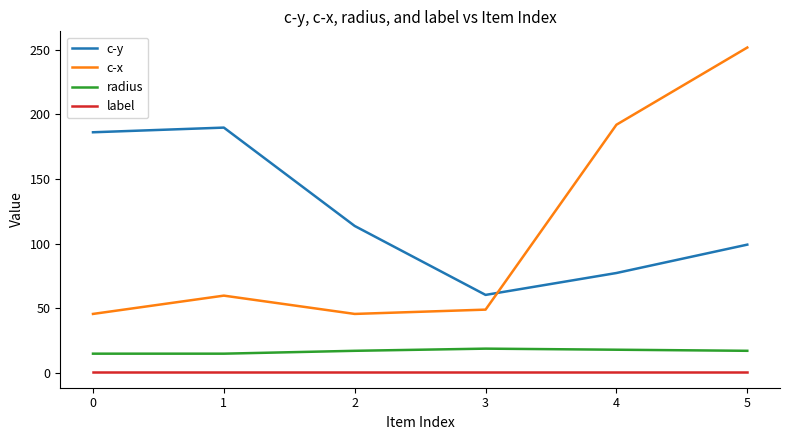

The value of label at 1 is 1.0. True or false?

True